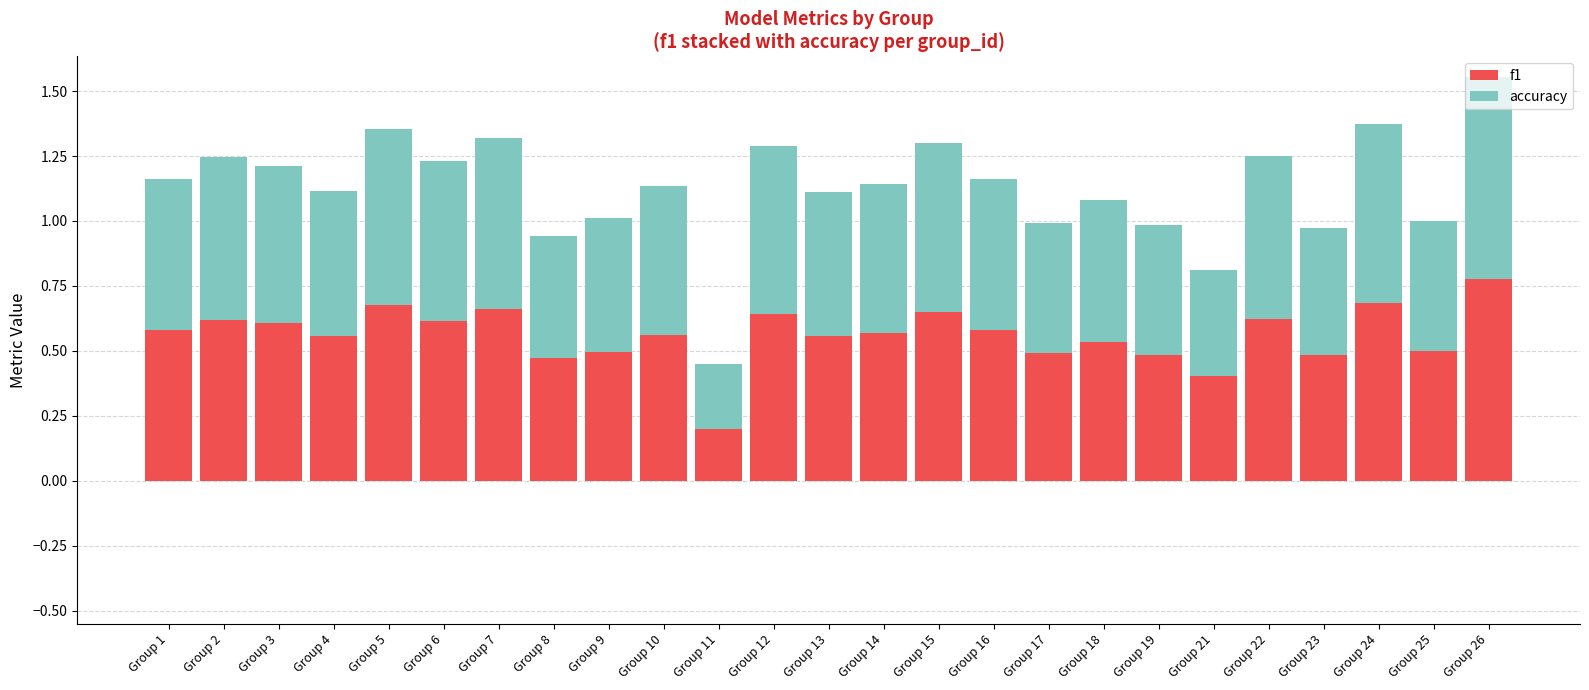

Count the f1 values in the range 0 to 1.

25